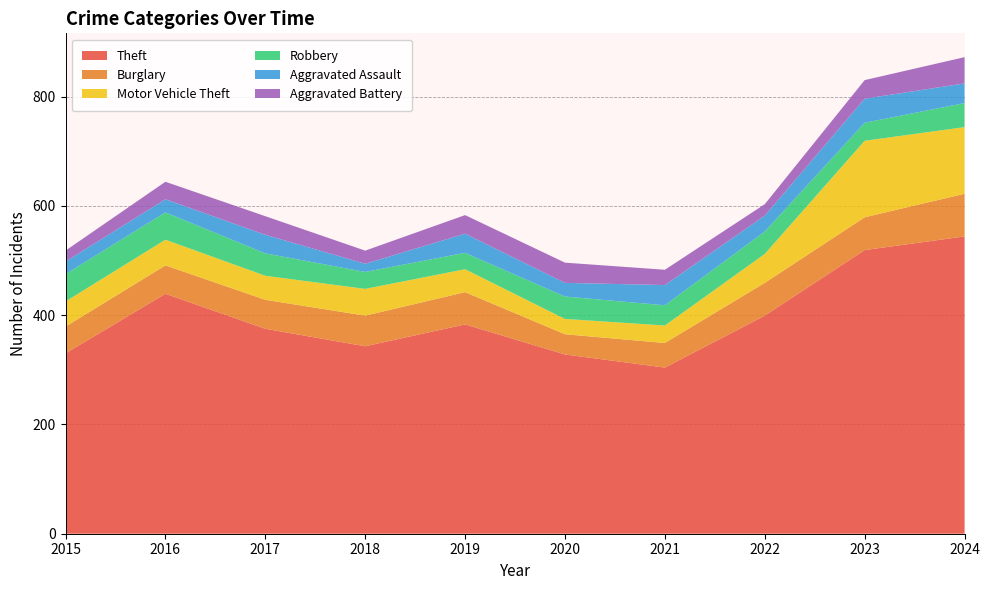

Reading left to right, transcribe all the data shown in this chart.

Theft: 330	439	375	343	383	328	304	399	519	544
Burglary: 49	52	53	56	59	37	45	60	60	78
Motor Vehicle Theft: 46	47	44	49	42	28	32	53	140	122
Robbery: 50	50	41	31	30	41	37	41	33	44
Aggravated Assault: 23	24	34	15	35	25	37	29	44	36
Aggravated Battery: 20	32	34	24	34	37	28	21	34	48